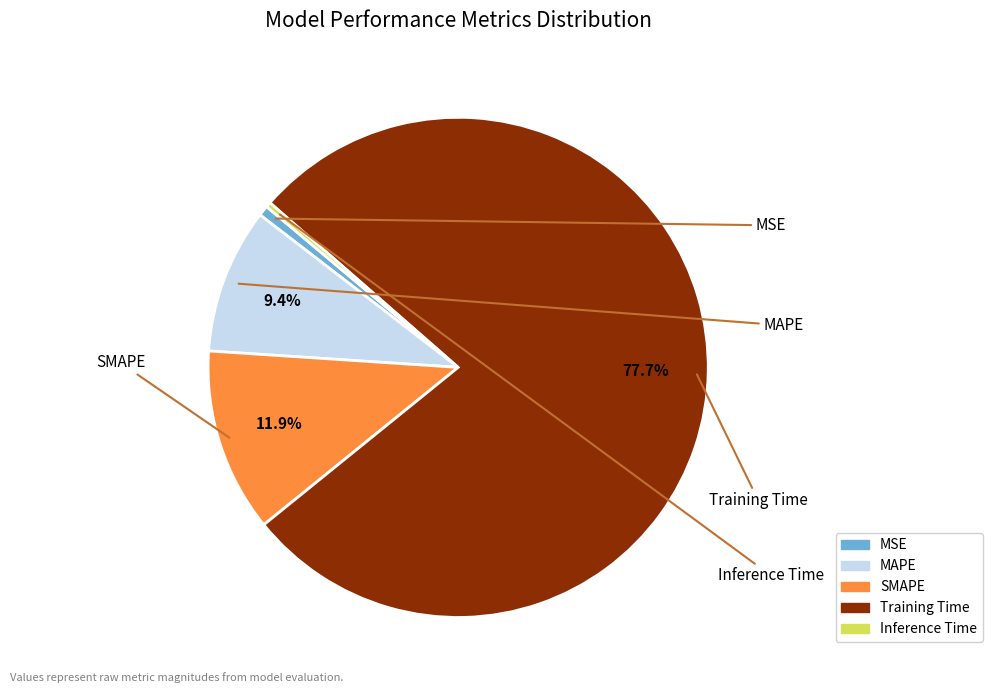

How many slices are in this pie chart?

5